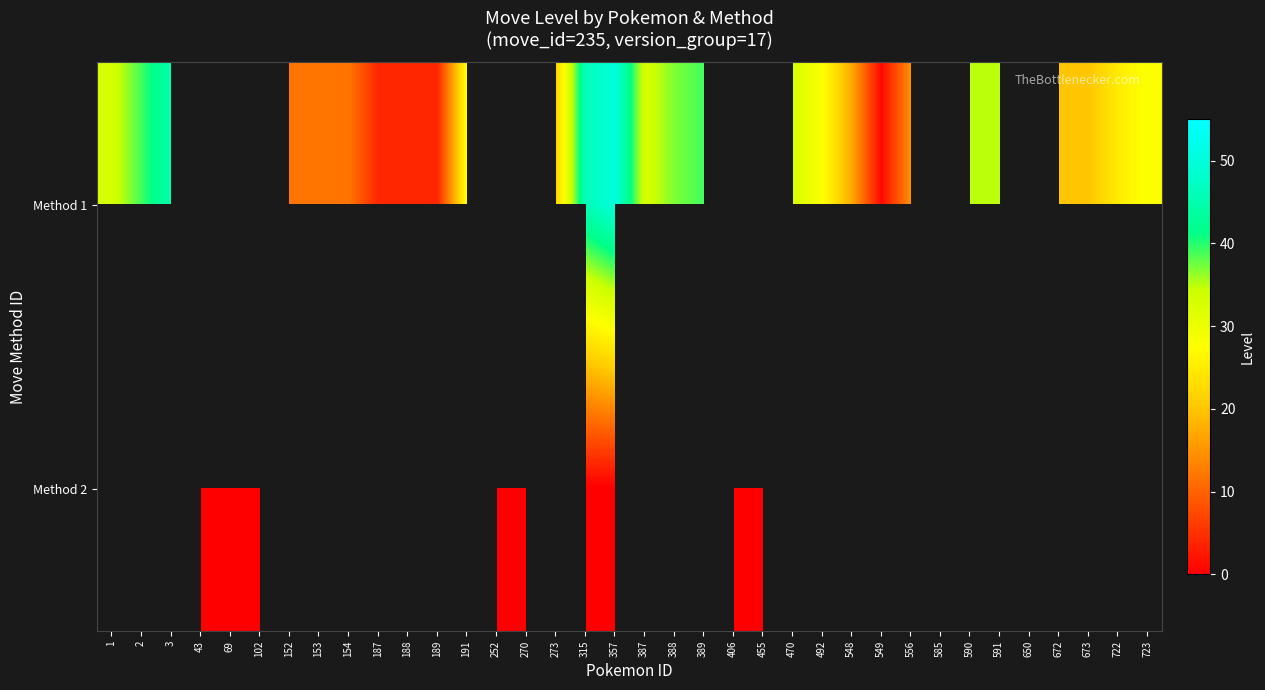

At how many categories does at least one series exceed 40?

3